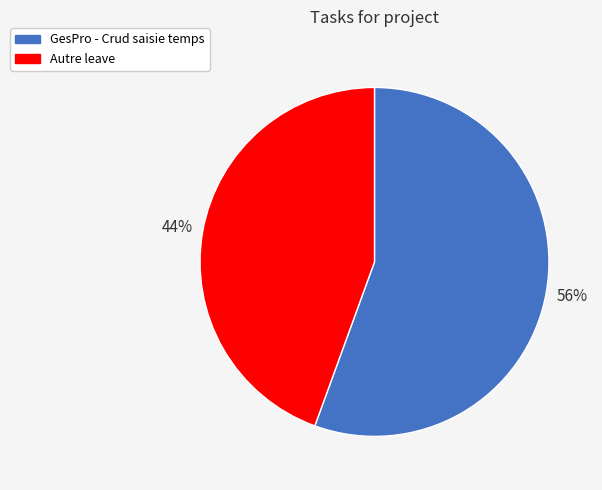

How many slices are in this pie chart?

2